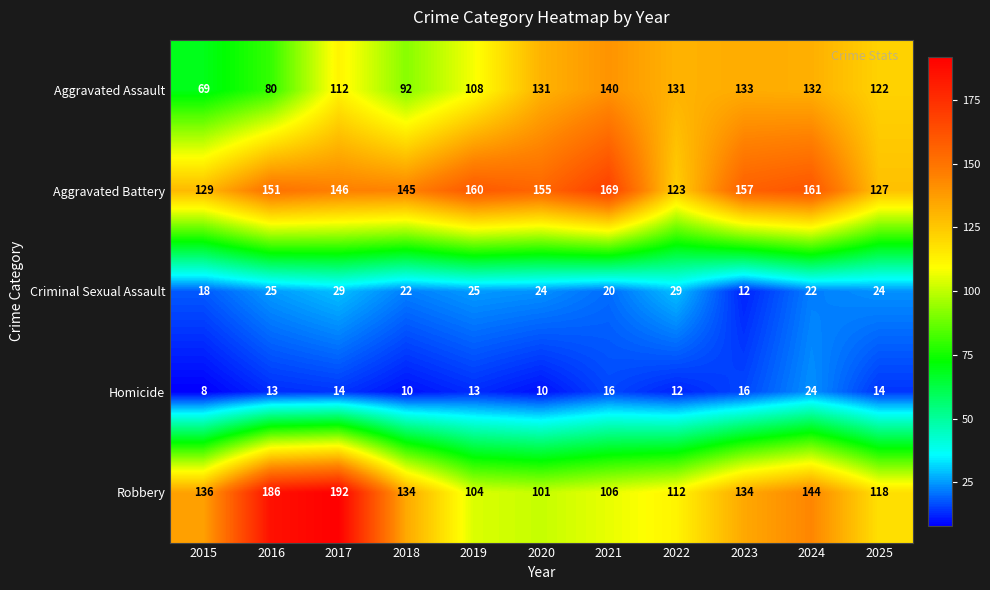

What value does the Criminal Sexual Assault series have at 2020, to the nearest 10?

20